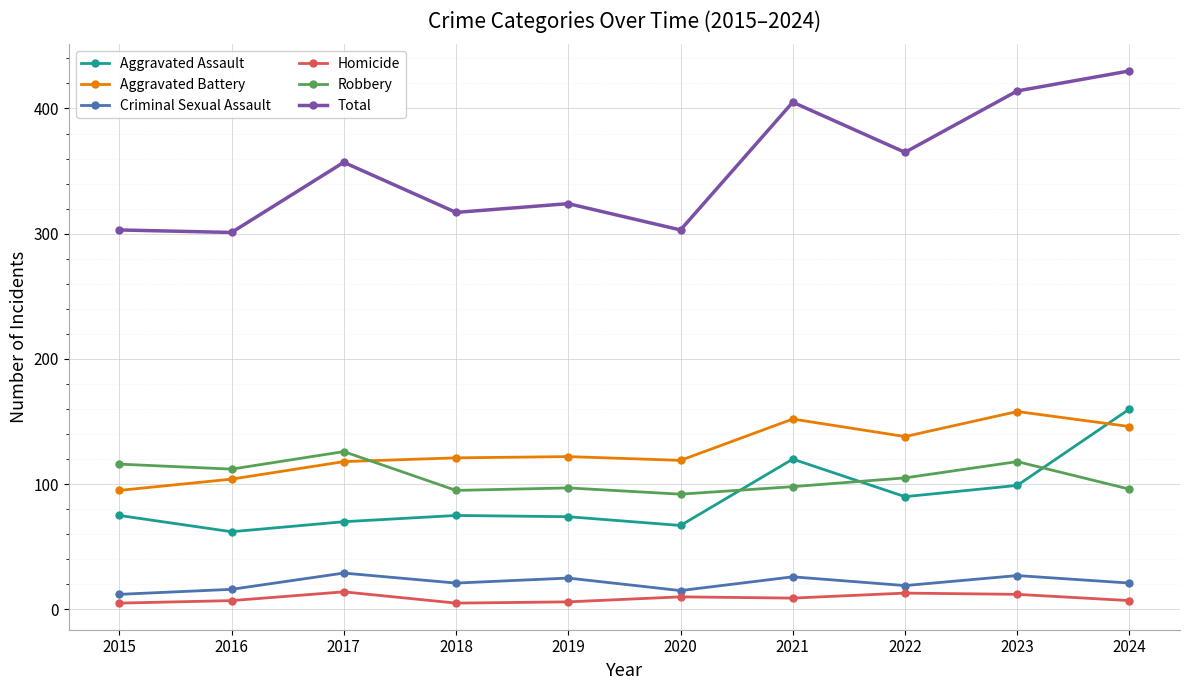

At which category does the chart reach its peak across all series?

2024